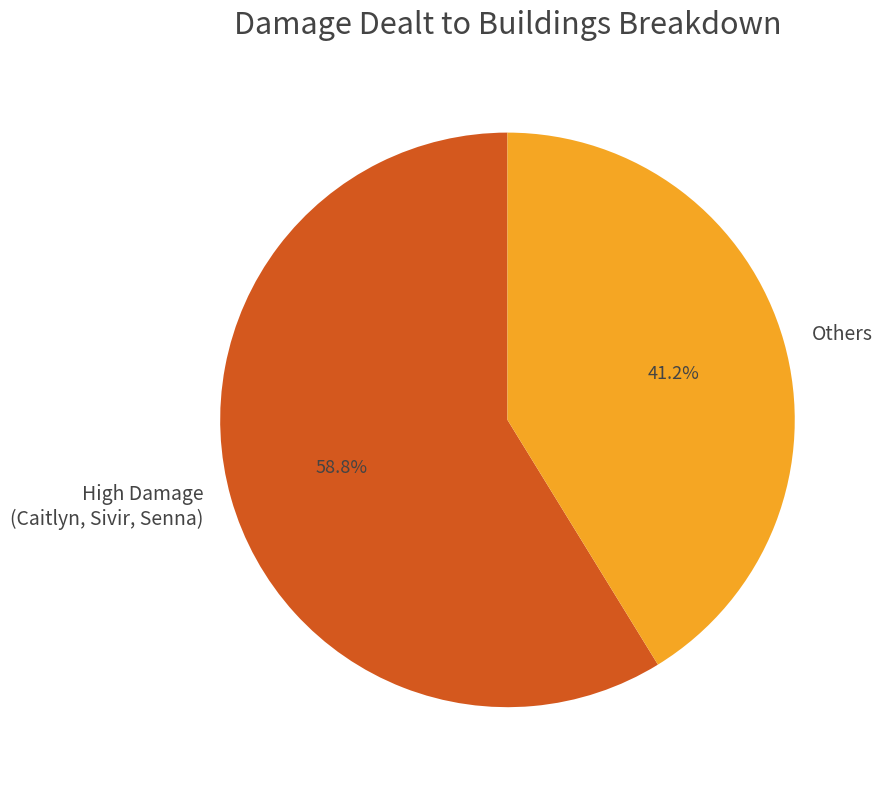

Does High Damage (Caitlyn, Sivir, Senna) account for over 50% of the chart?

Yes